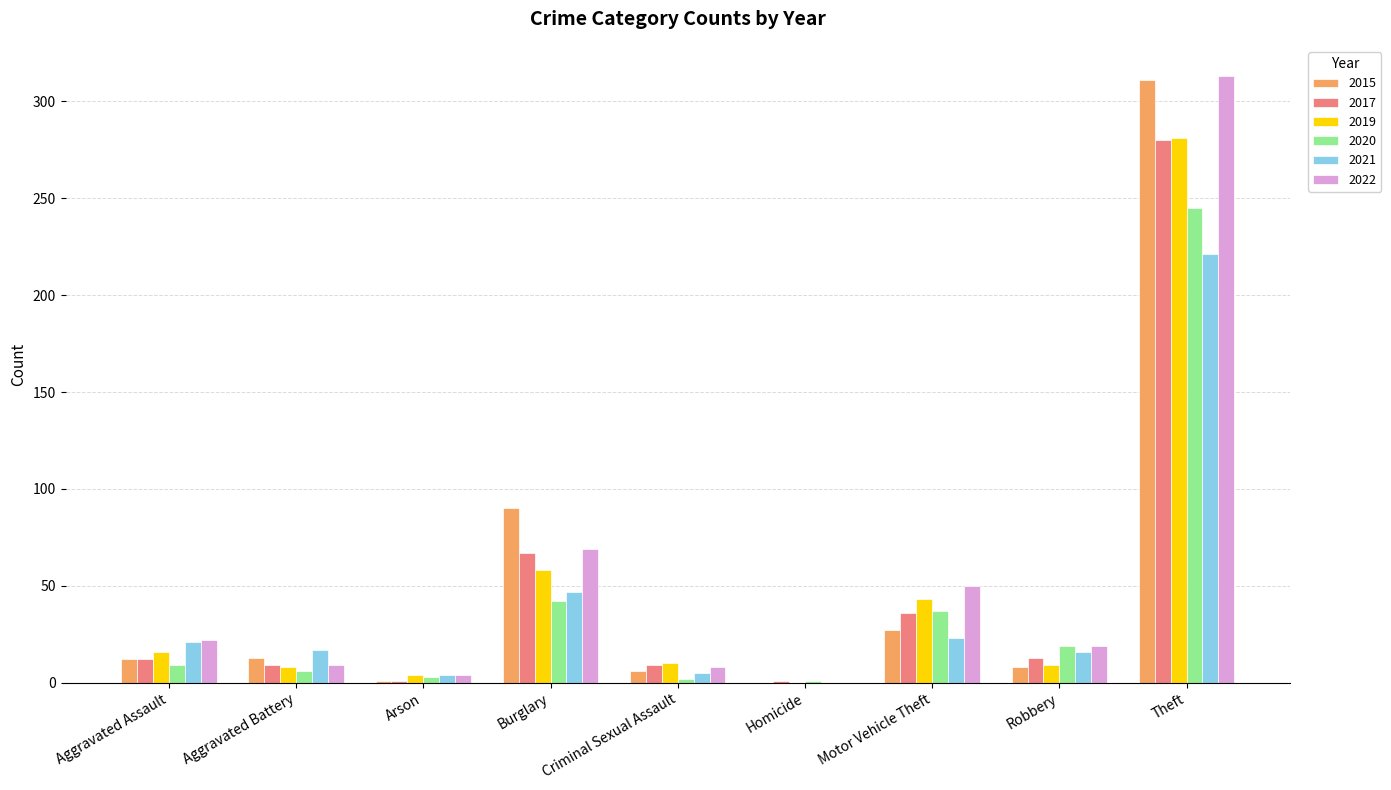

At which category does the chart reach its peak across all series?

Theft